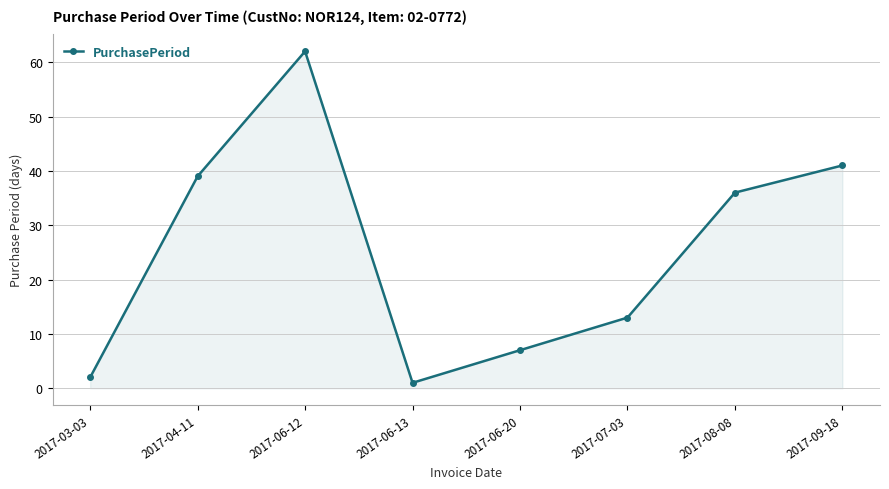

Count the number of categories in the chart.

8